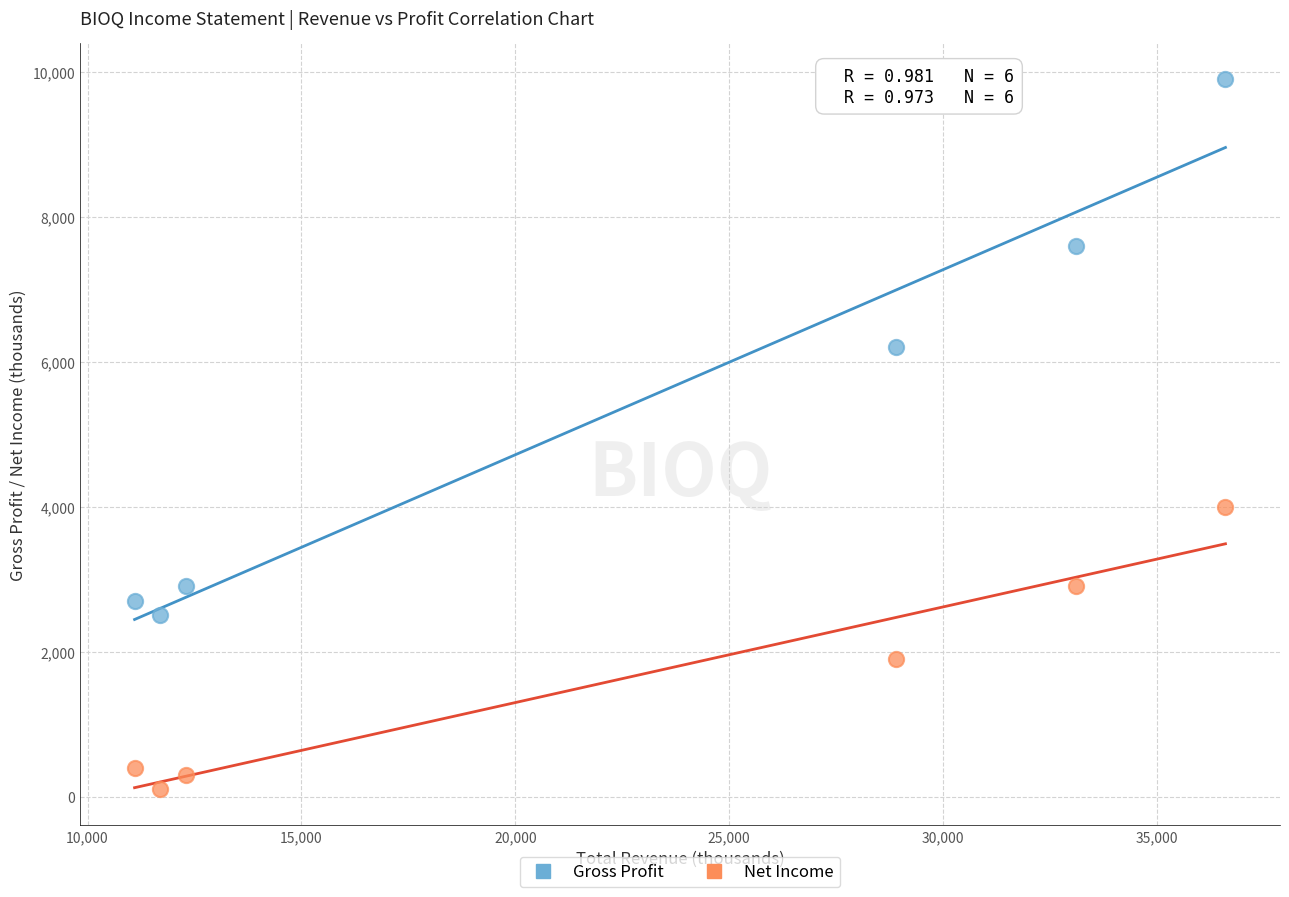

Which series reaches the maximum Y coordinate?

Gross Profit